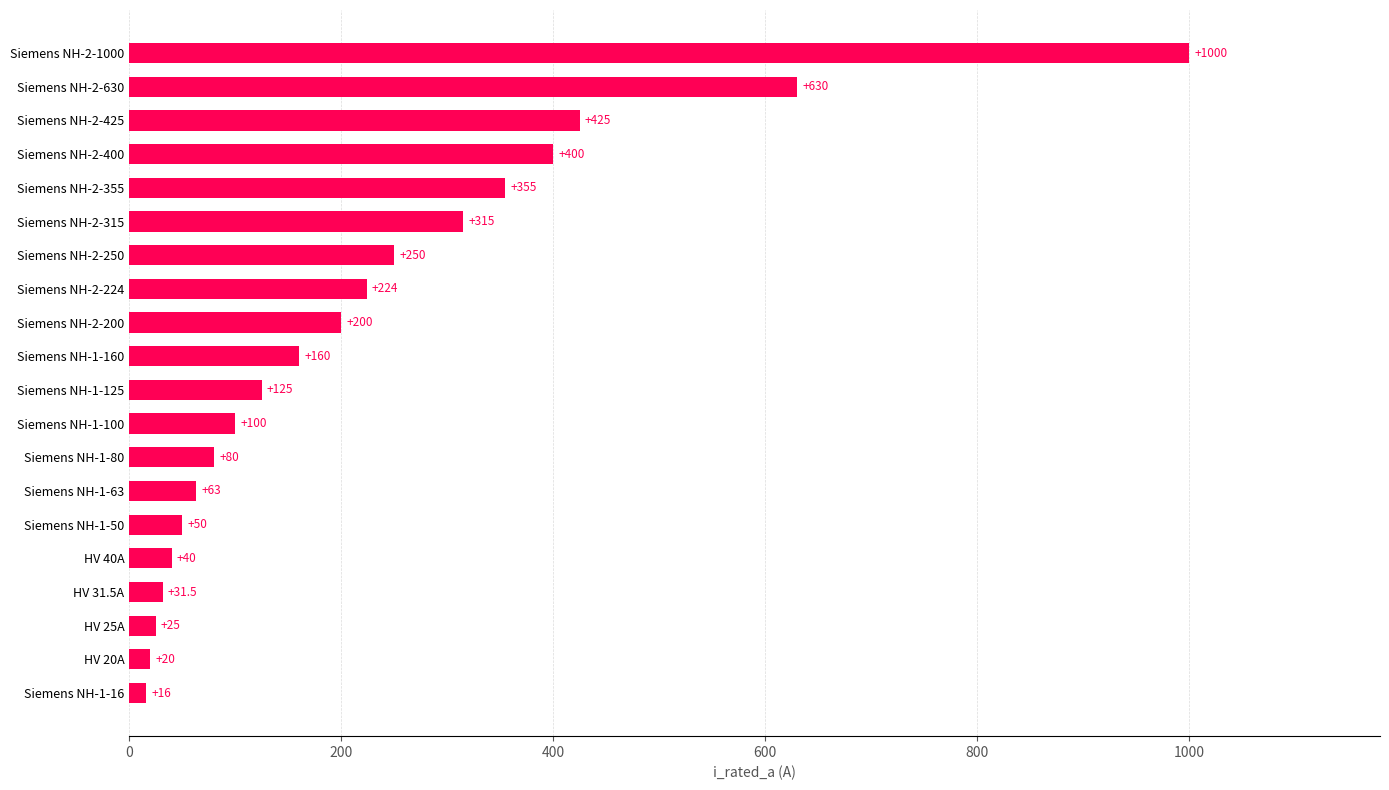

What is the change in value from Siemens NH-1-80 to Siemens NH-2-355?

+275.0